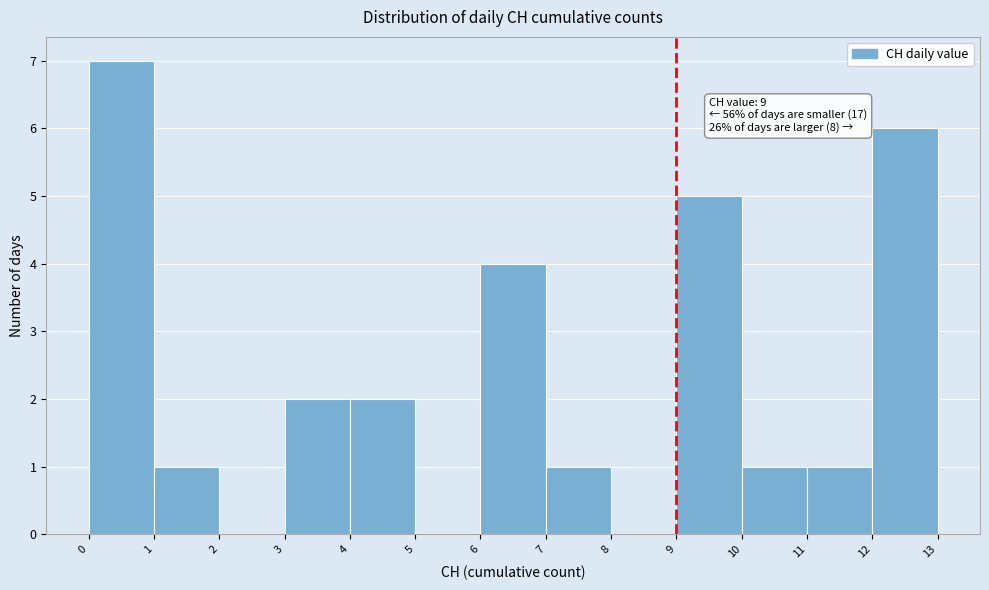

Which range on the x-axis has the tallest bar?

0 to 1